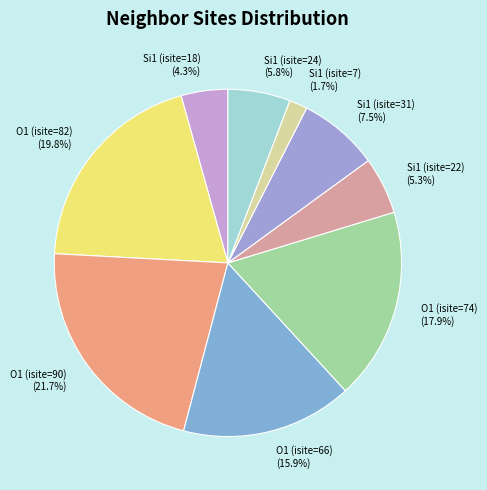

Does any single category account for the majority?

No